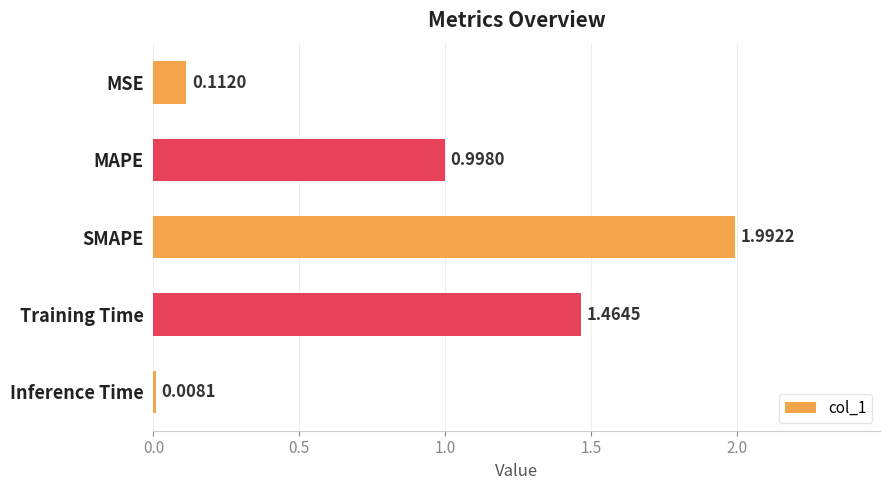

What is the label of the 2nd bar from the top?

MAPE